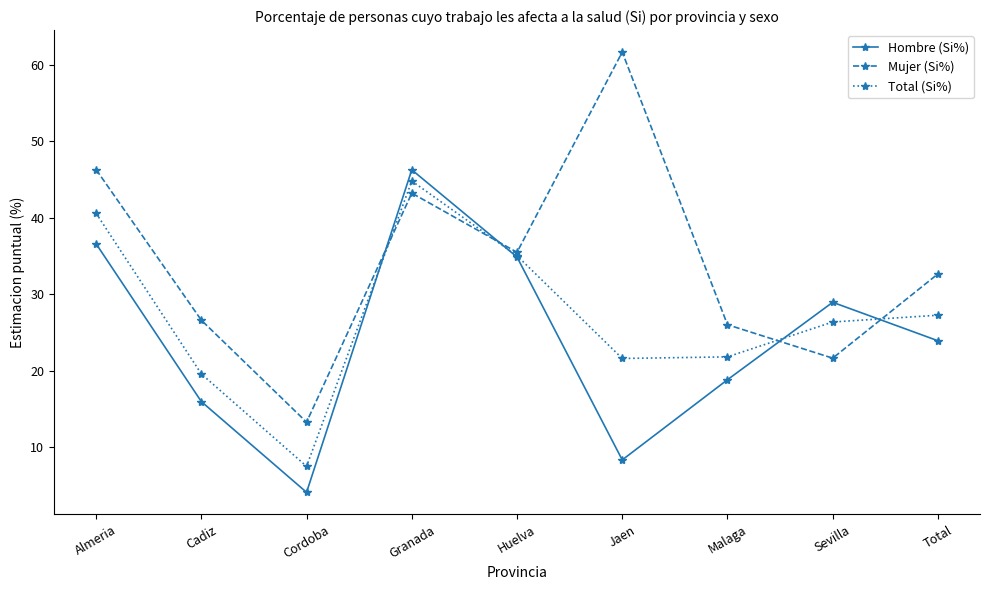

What is the difference between the maximum and minimum values in the Mujer (Si%) series?

48.4